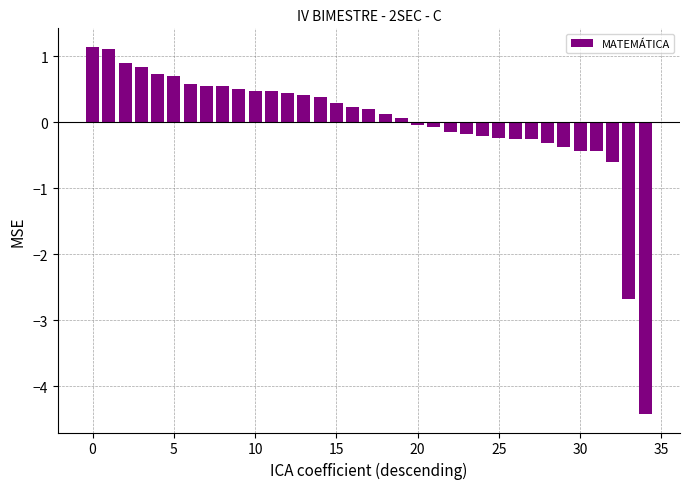

What is the difference between the maximum and second lowest values?

3.8